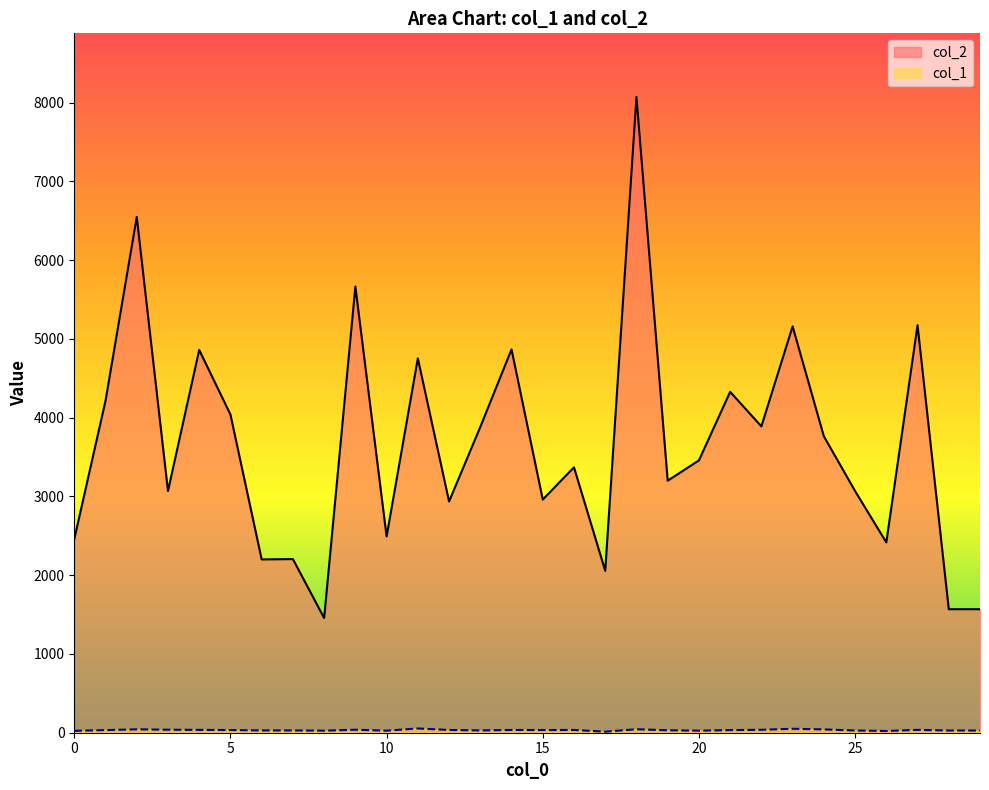

How many values in the col_1 series are below 34?

15